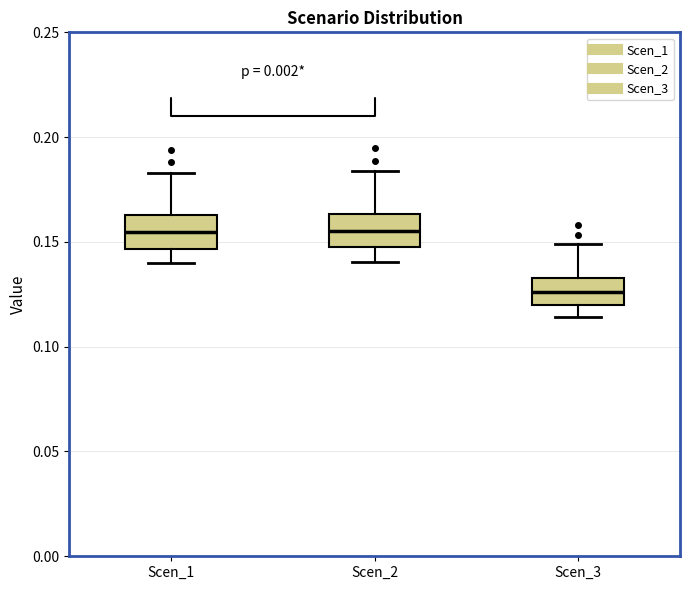

Where is the upper edge of the box for Scen_1 on the y-axis? The values are not printed on the chart, so give them approximately, as read against the axis.

0.165